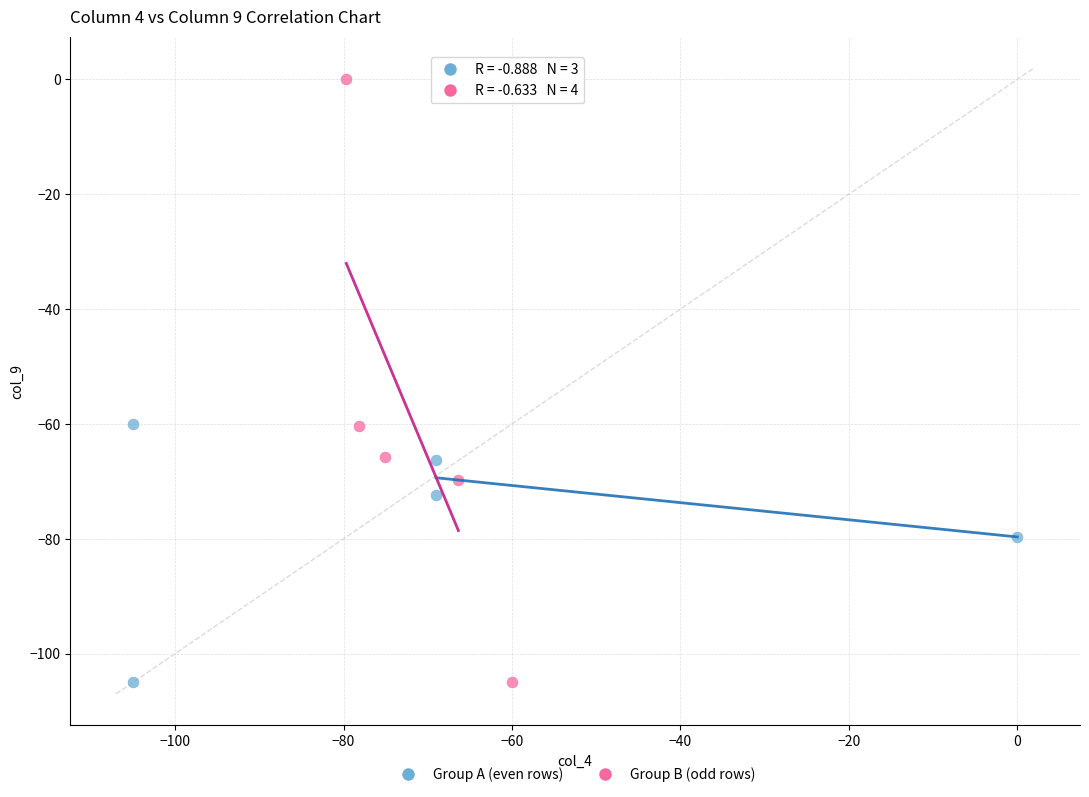

Which series has the largest Y range (max minus min)?

Group B (odd rows)